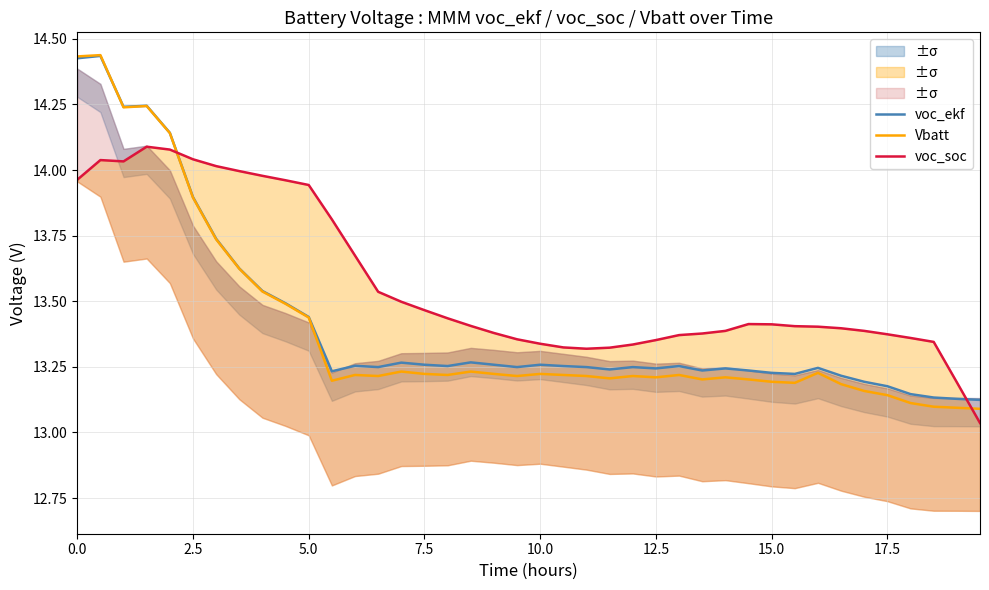

Which series has the widest spread of values?

Vbatt